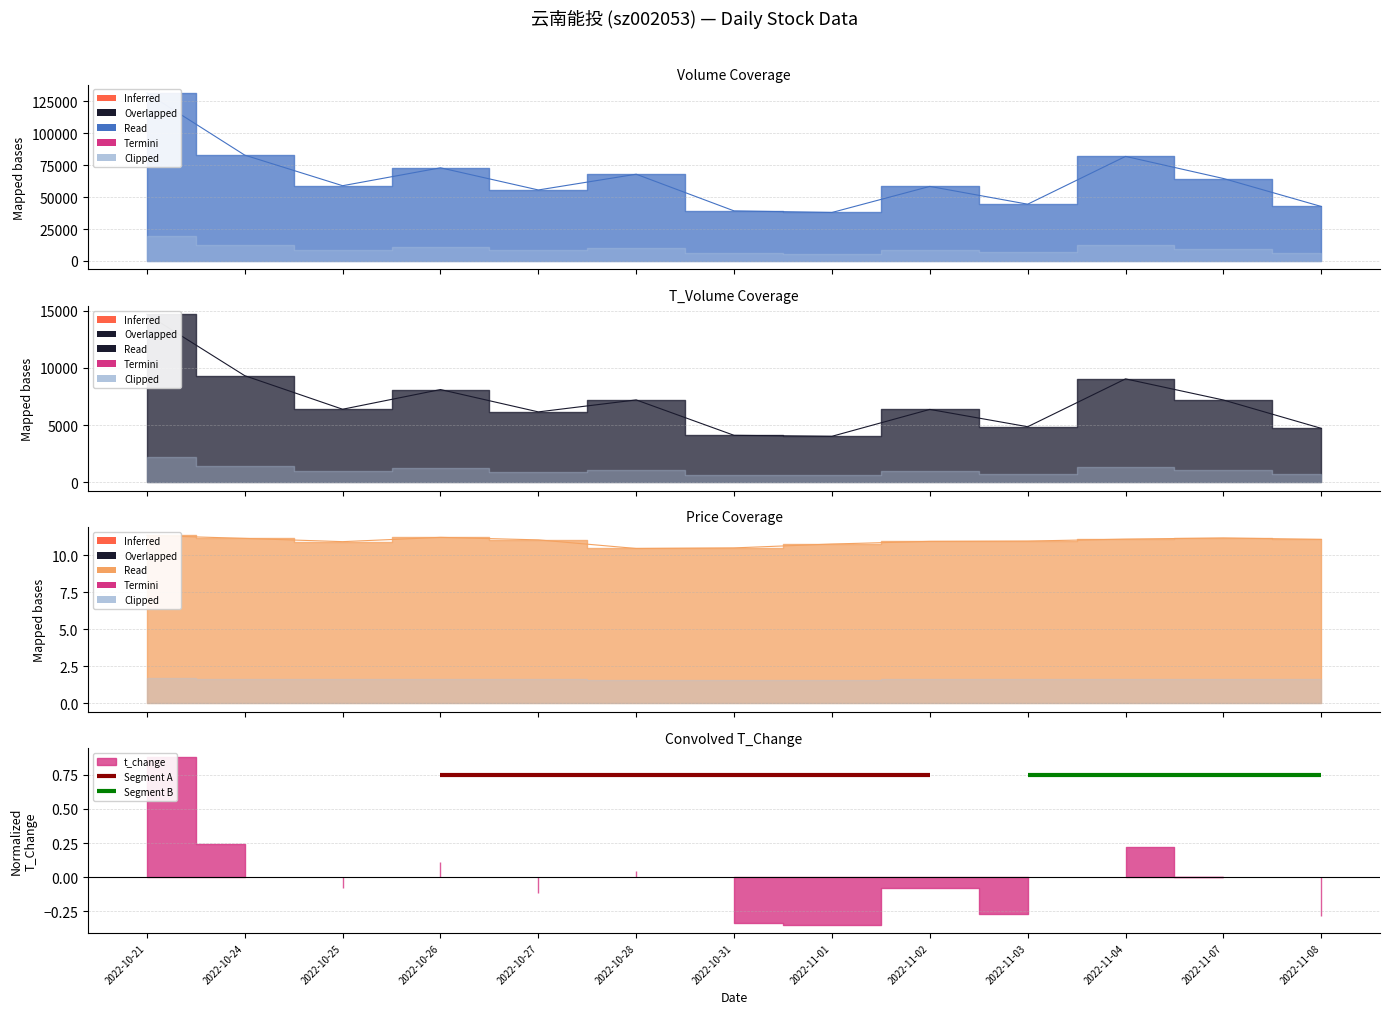

Which series changed the most between 2022-10-21 and 2022-10-31?

volume